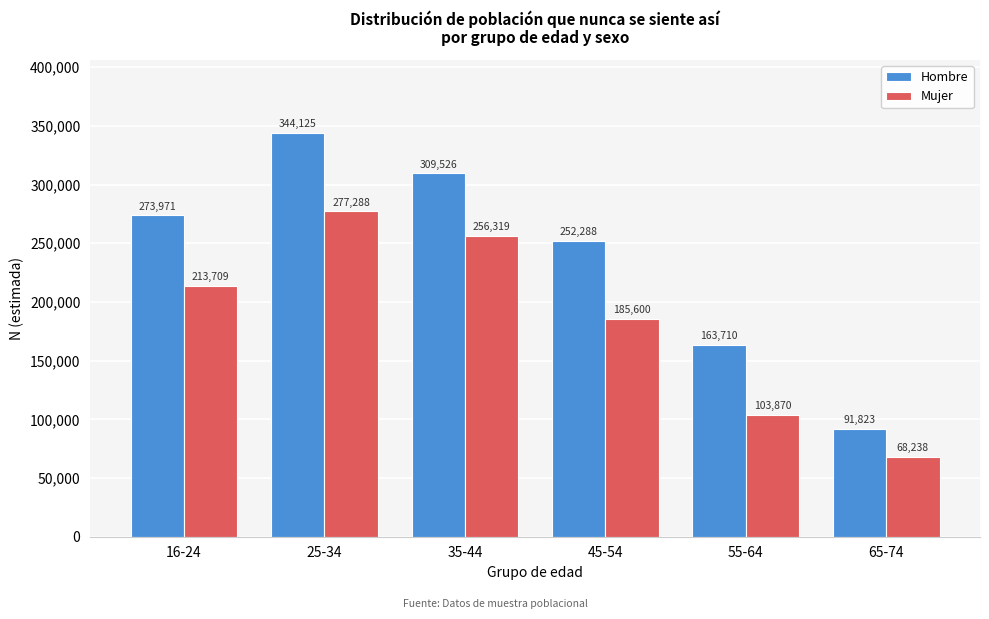

Reading left to right, extract all data points from this chart.

Hombre: 16-24=273971	25-34=344125	35-44=309526	45-54=252288	55-64=163710	65-74=91823
Mujer: 16-24=213709	25-34=277288	35-44=256319	45-54=185600	55-64=103870	65-74=68238